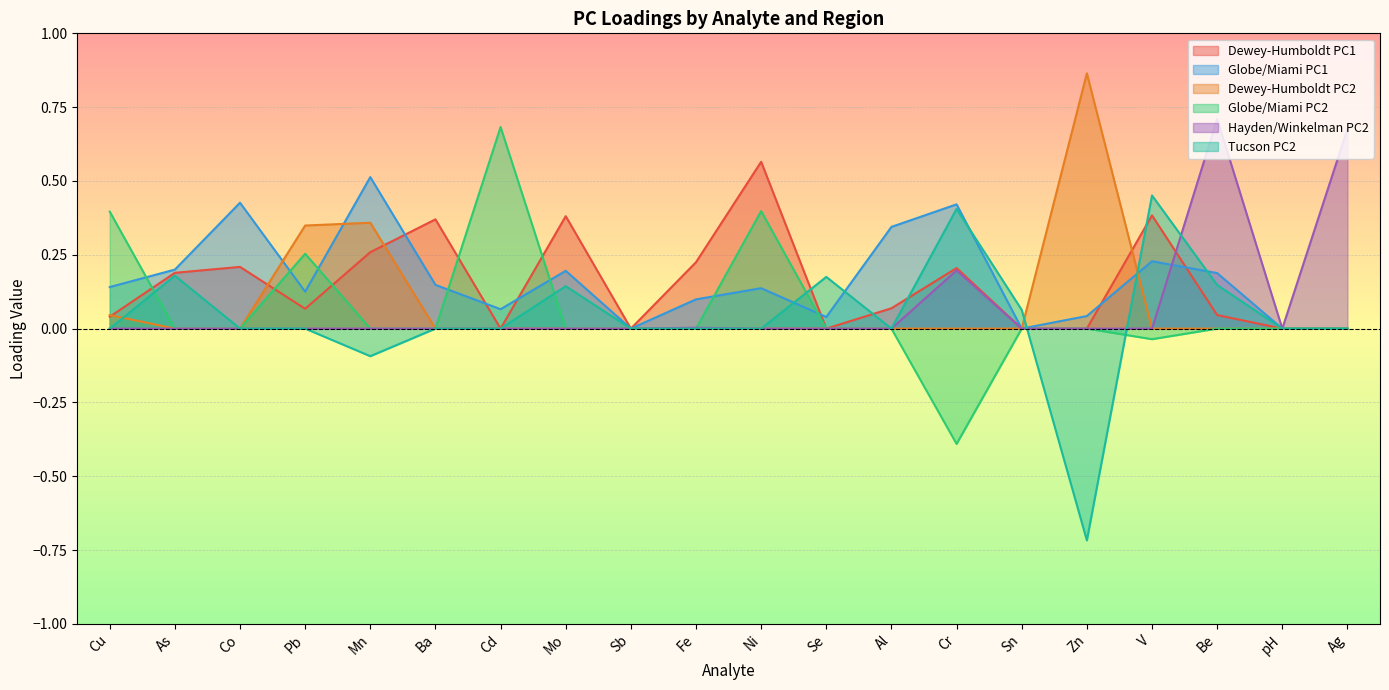

True or false: Globe/Miami PC1 and Hayden/Winkelman PC2 intersect in this chart.

True